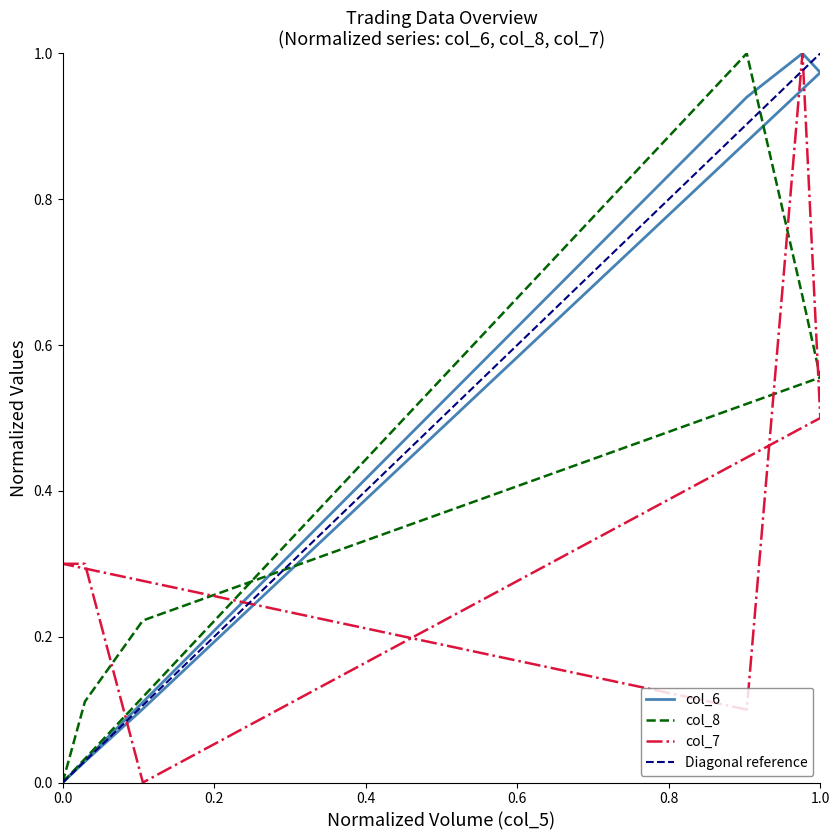

What is the approximate value of col_8 at 109/12/25?

0.2